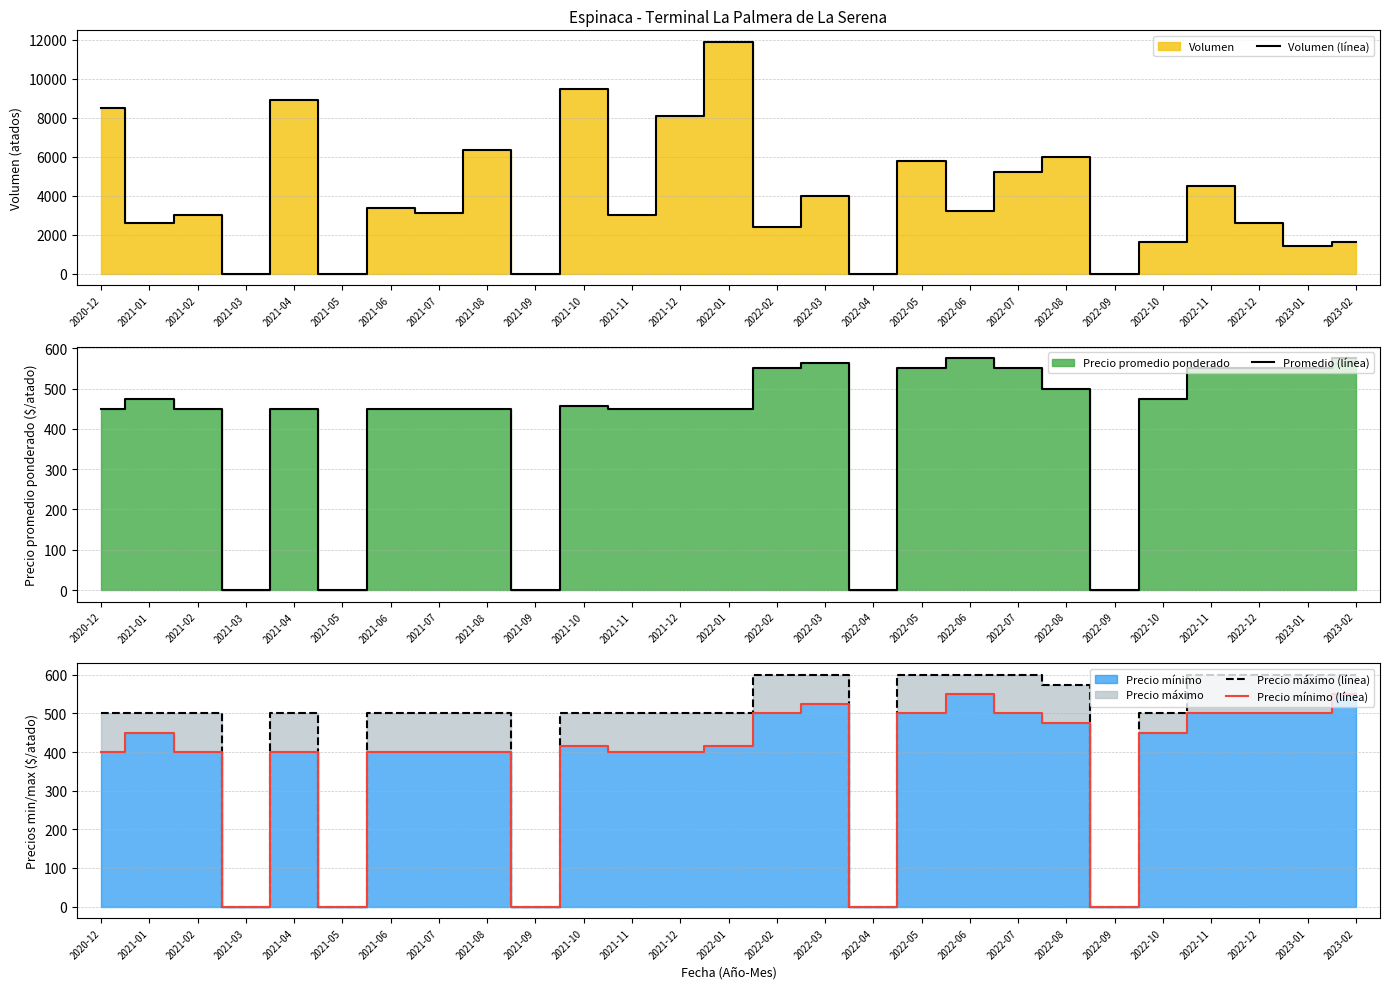

What is the sum of all Precio máximo (línea) values?

11975